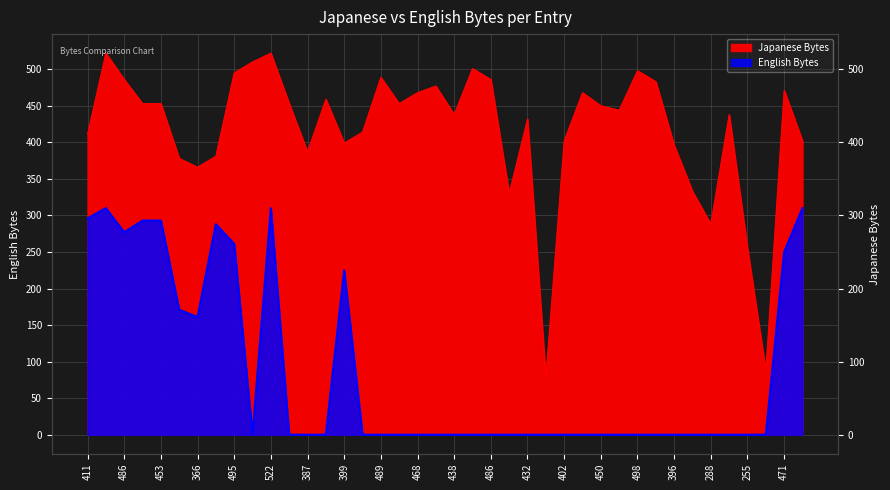

True or false: English Bytes has a value of 293 at 453.

True